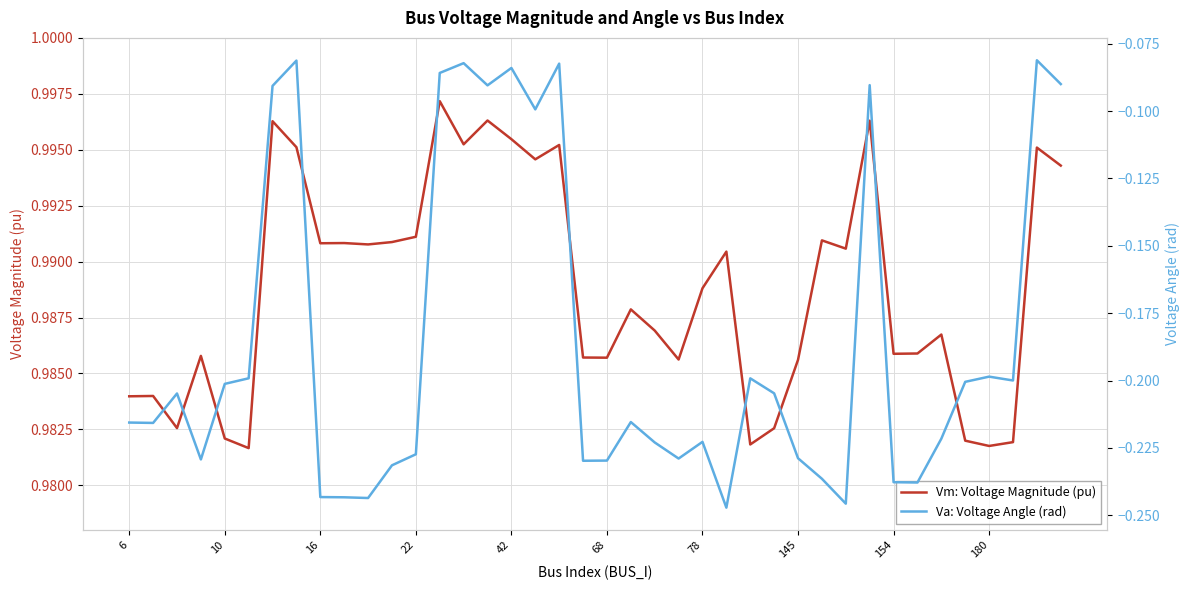

How many lines are shown in the chart?

2